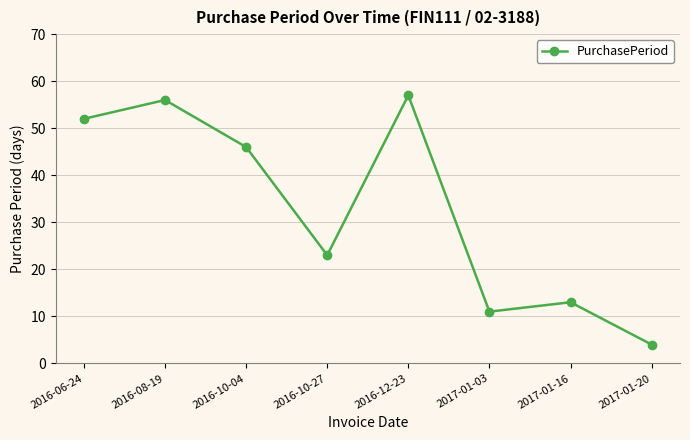

What position from the right is 2017-01-20?

1